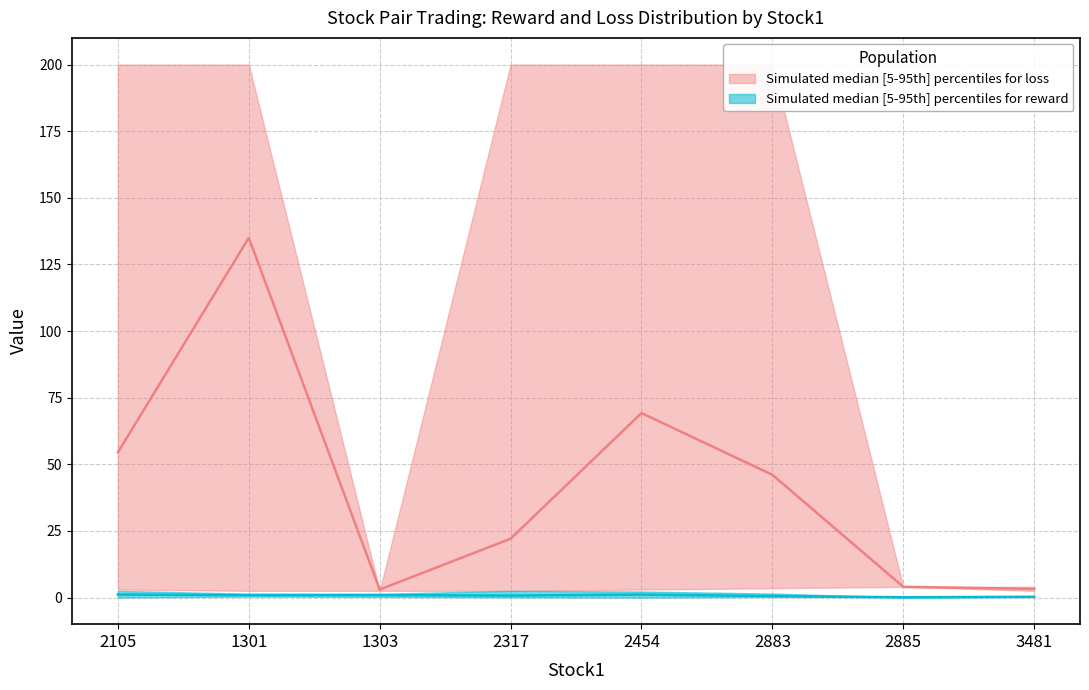

True or false: reward_upper and reward_lower cross at least once.

False